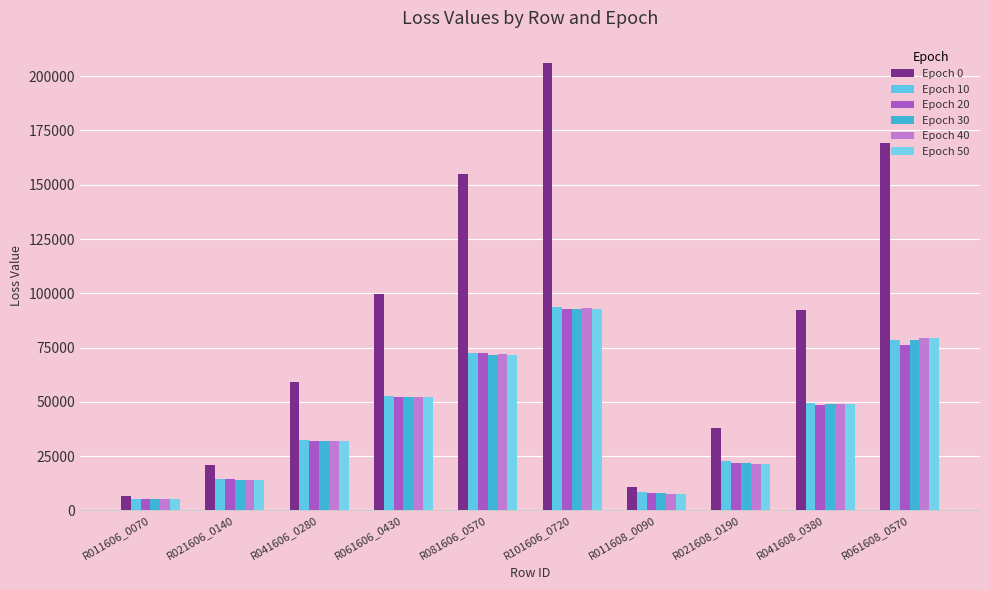

At which label is Epoch 0 closest to 106413?

R061606_0430